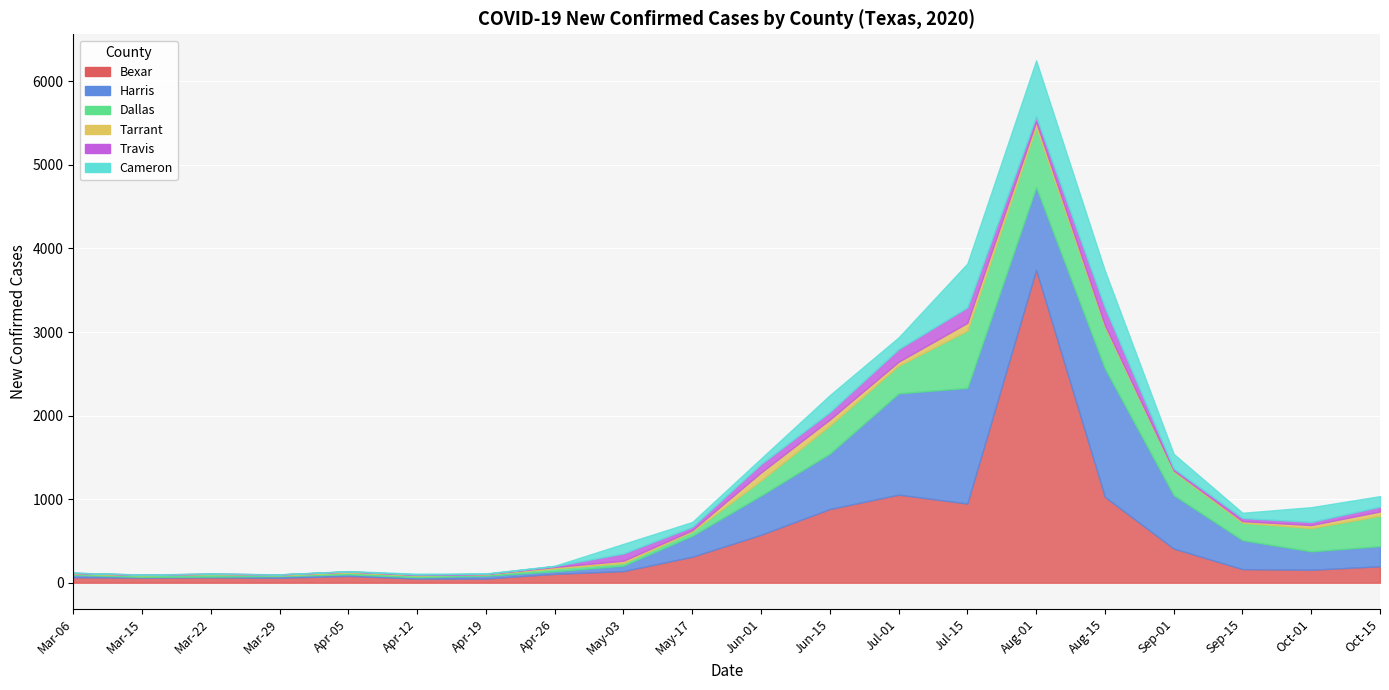

The value of Harris at 2020-03-15 is 0. True or false?

True